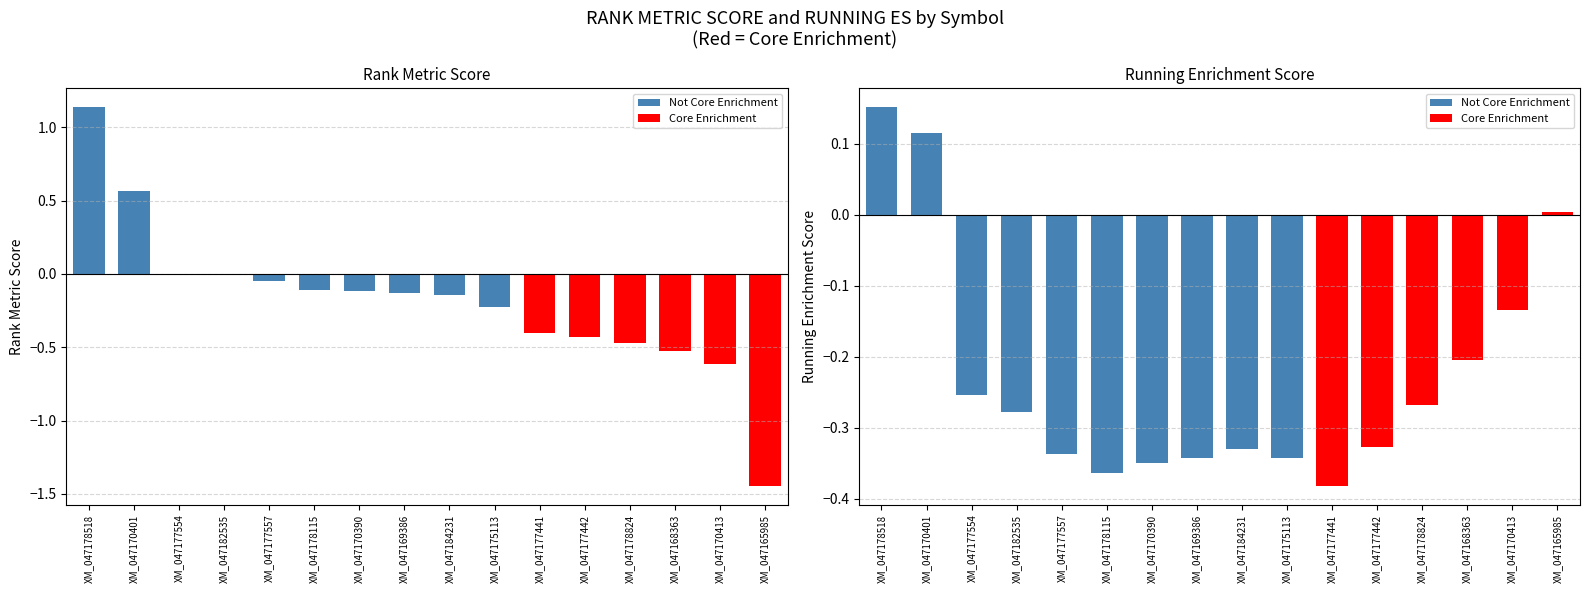

Is the value of RANK METRIC SCORE at XM_047165985 greater than the value of RUNNING ES at XM_047170401?

No